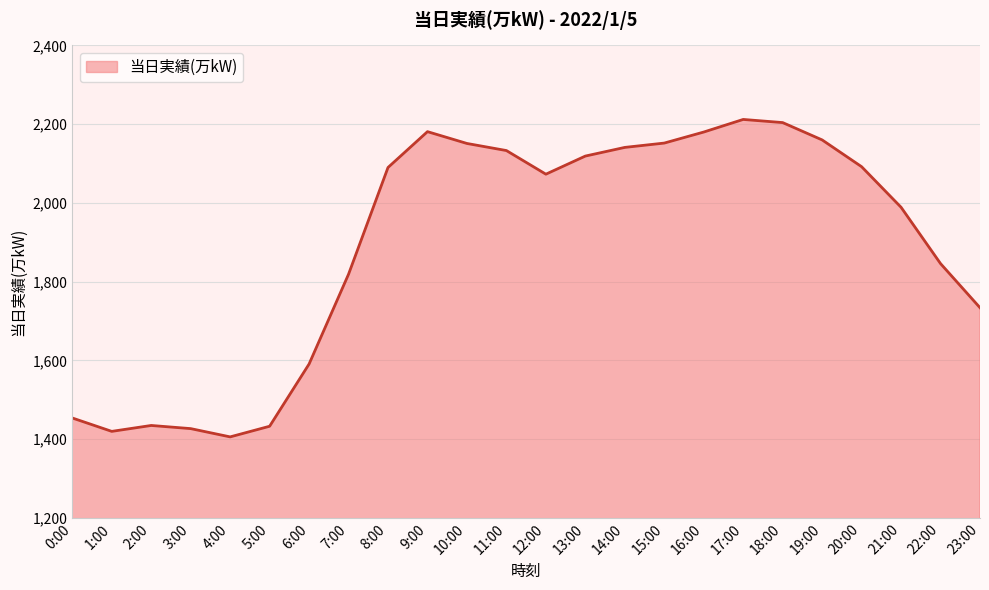

True or false: the data shows 2180 at 16:00.

True